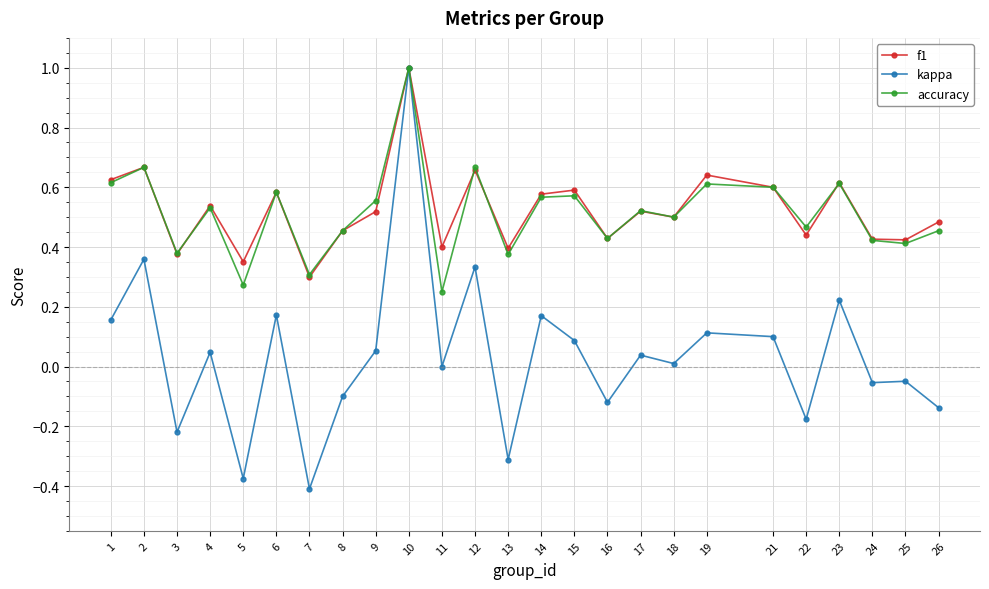

What are all the series names shown in the legend?

f1, kappa, accuracy